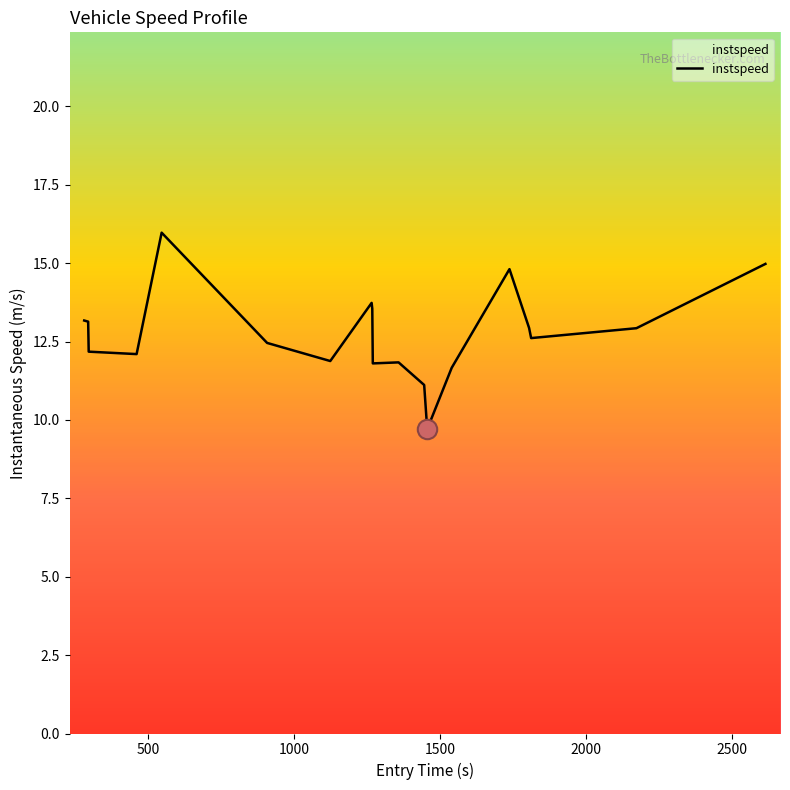

What is the difference between the maximum and minimum values?

6.3